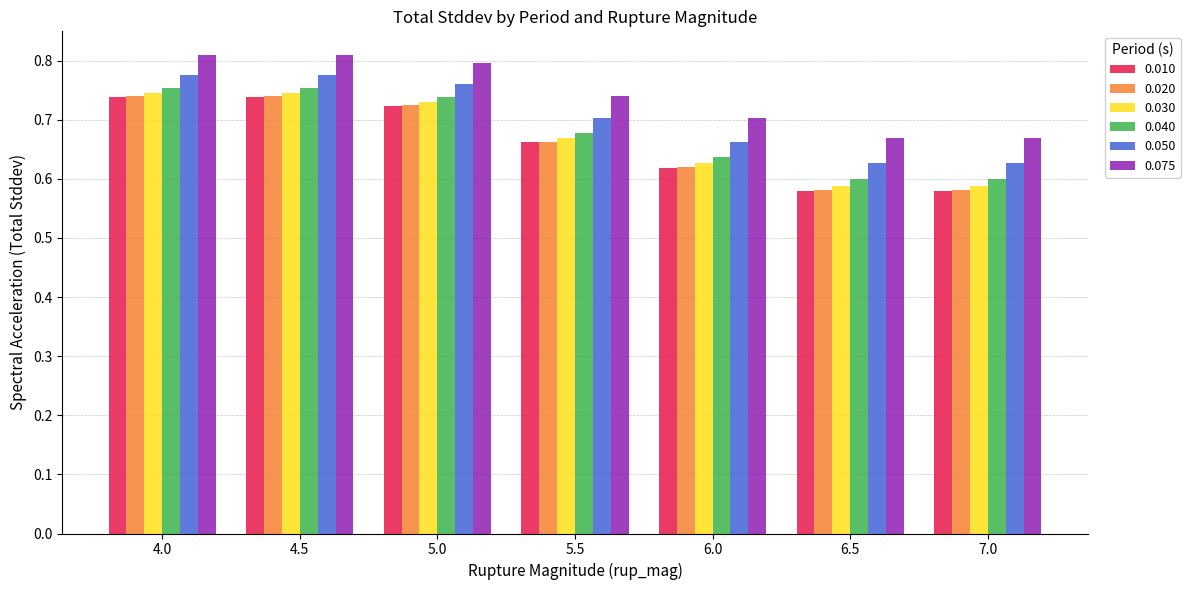

What is the total value across all series at 6.5?

3.6